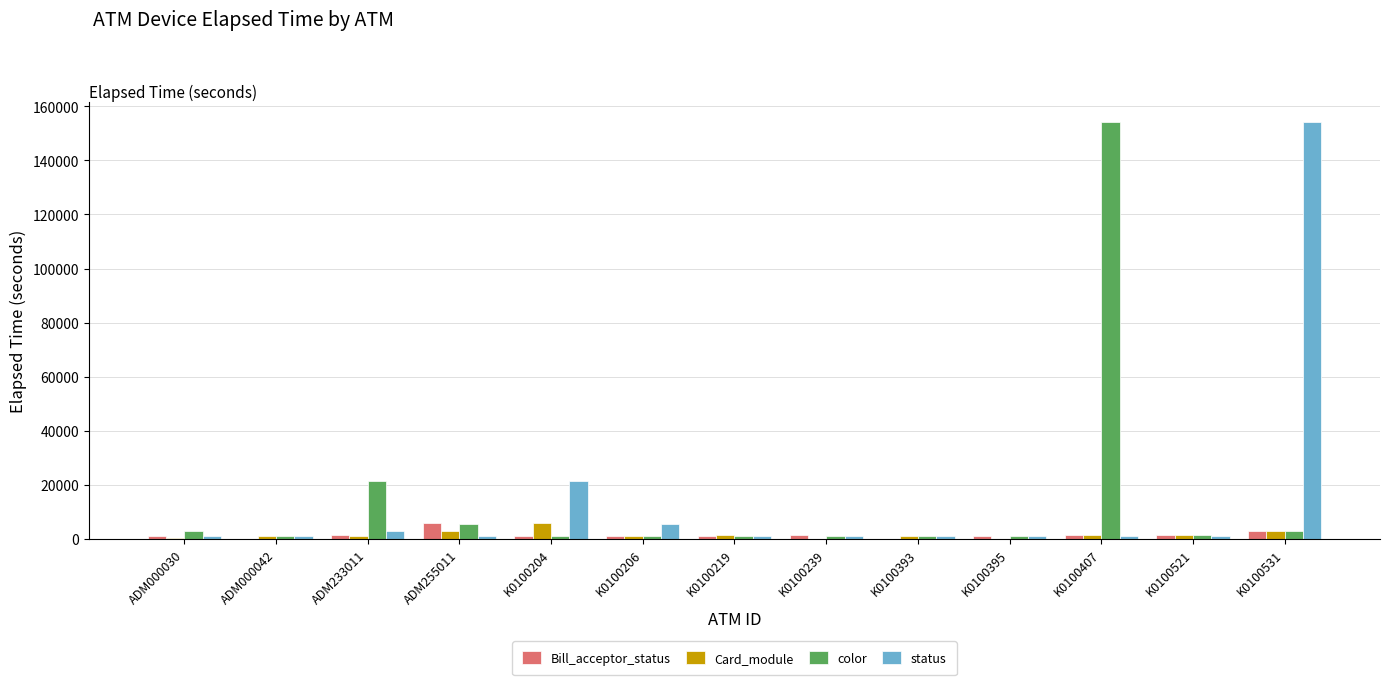

What is the sum of all status values?

194057